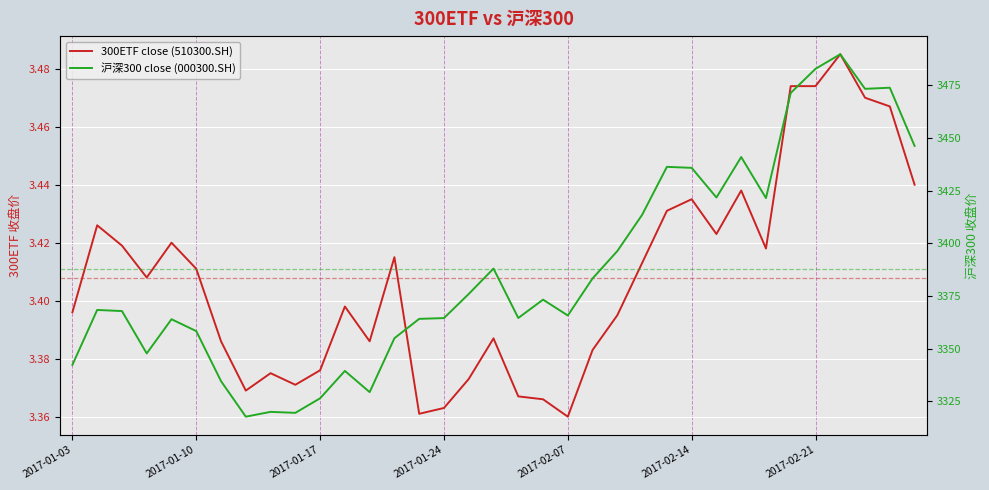

True or false: 沪深300 close (000300.SH) has more than 1 points higher than both neighbors.

True